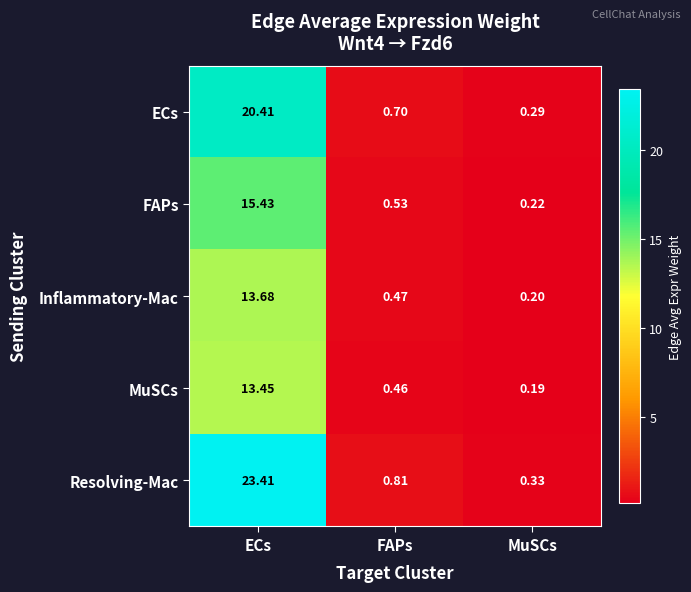

What is the total value across all series at MuSCs?

1.2